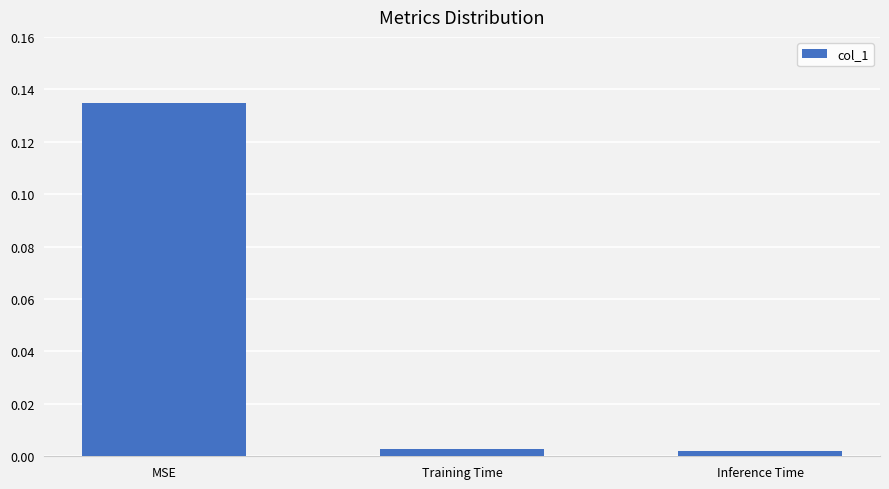

What position from the right is Training Time?

2